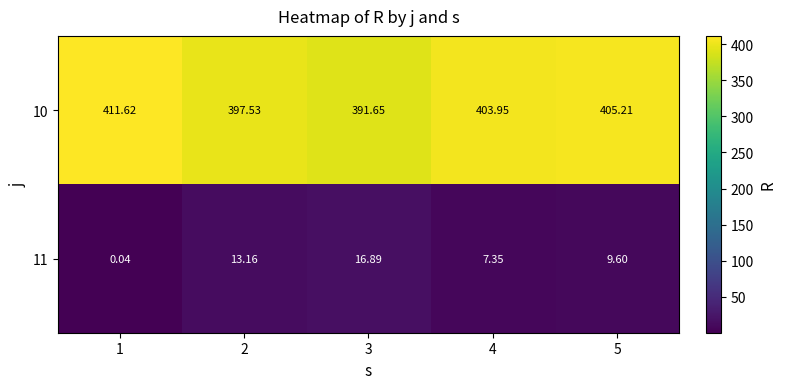

Which series has the largest total across all categories?

10